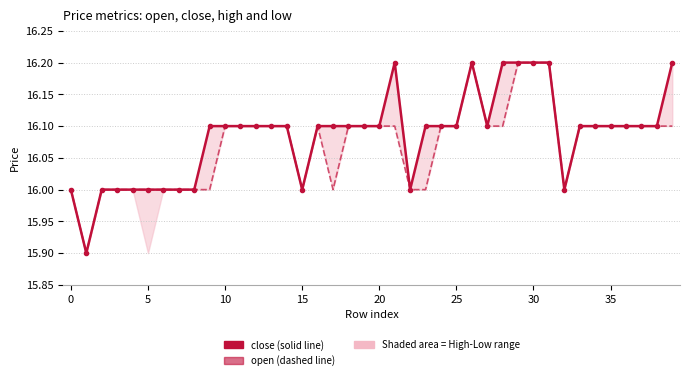

Does the chart have visible grid lines?

Yes